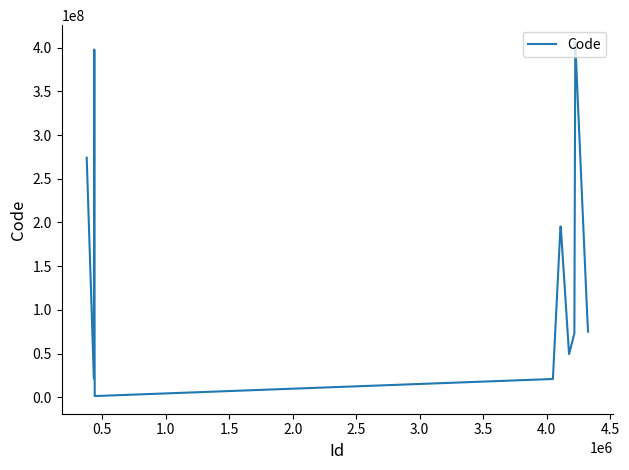

What is the difference between the maximum and second lowest values?

384630004